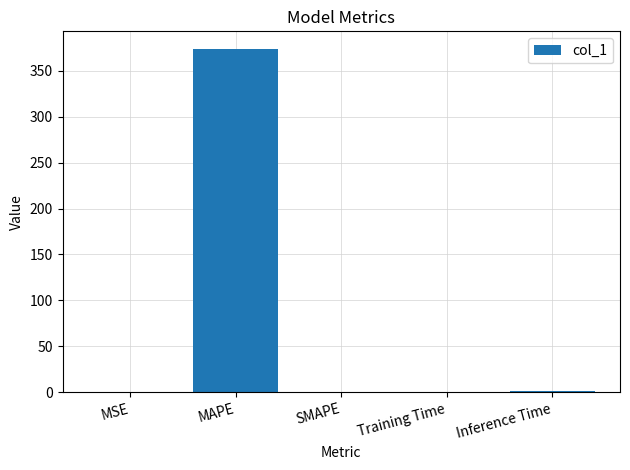

What is the change in value from MAPE to SMAPE?

-374.5